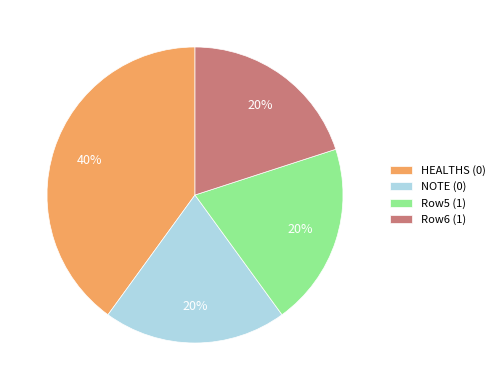

To the nearest percent, what percentage of the pie is Row5 (1)?

20%